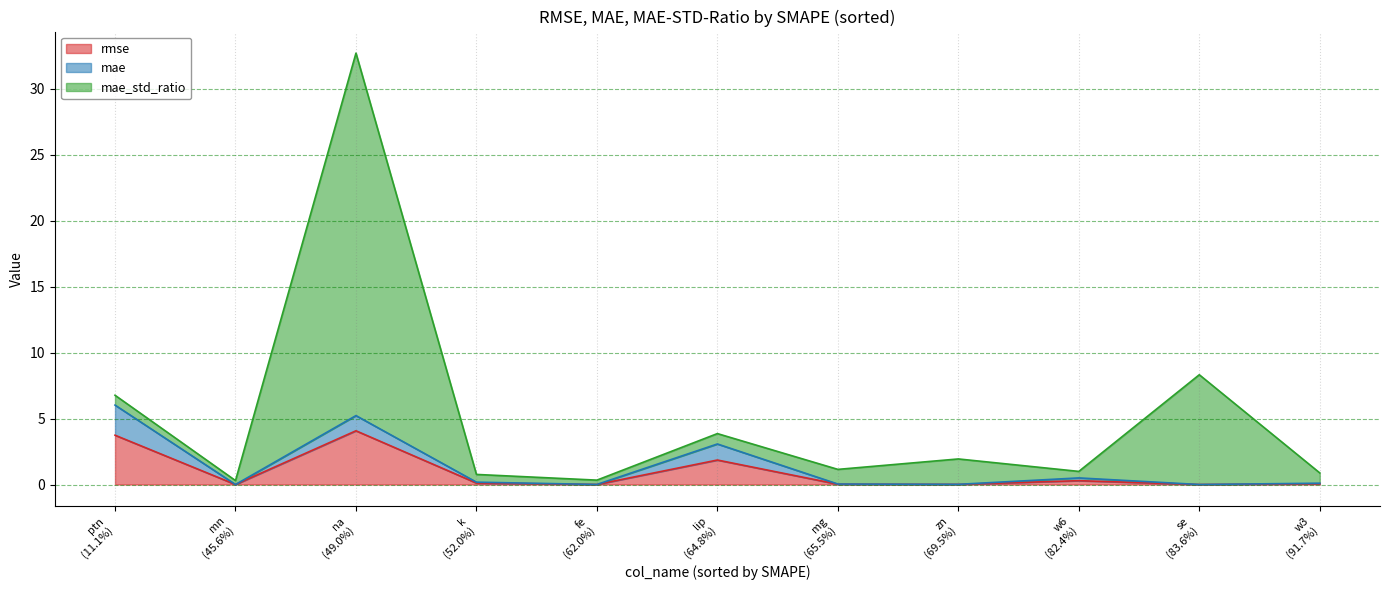

What is the sum of all mae_std_ratio values?

42.9